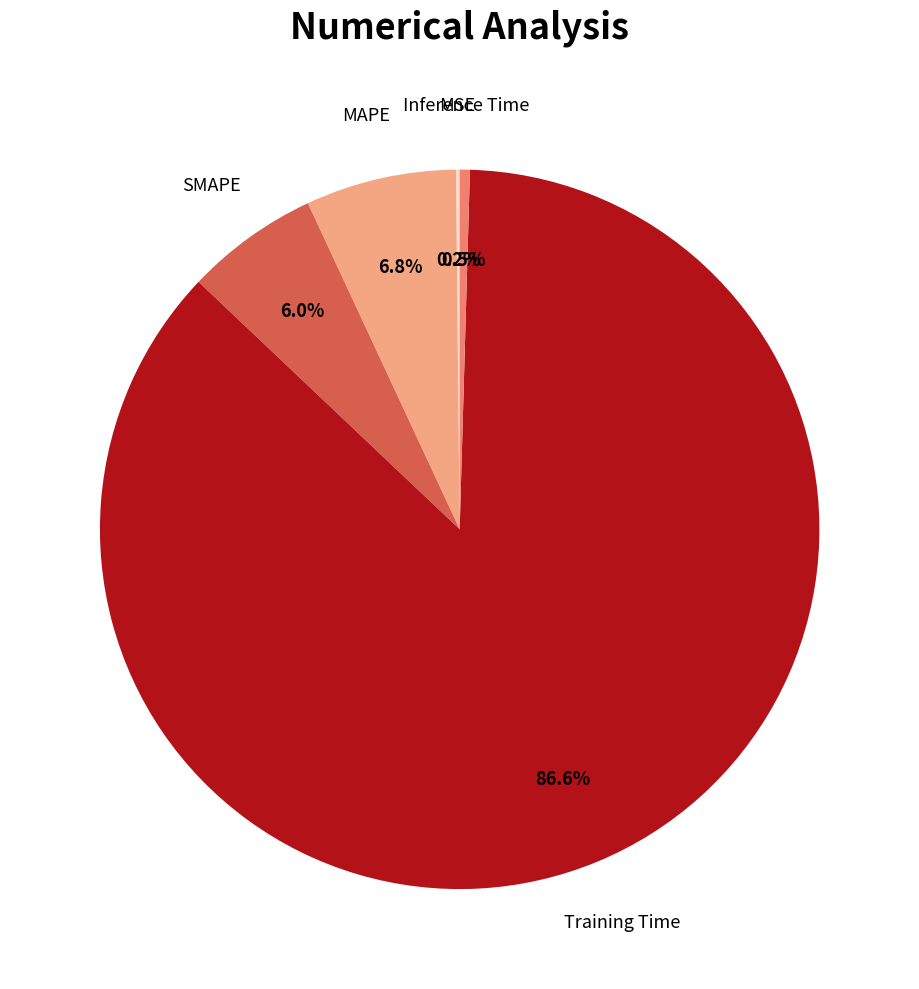

What is the majority slice?

Training Time